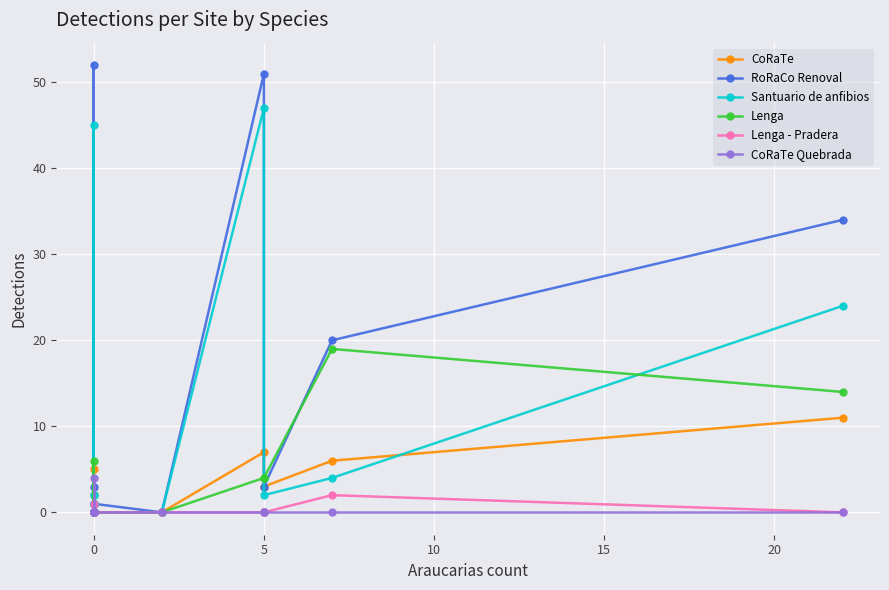

Which series has the largest total across all categories?

RoRaCo Renoval